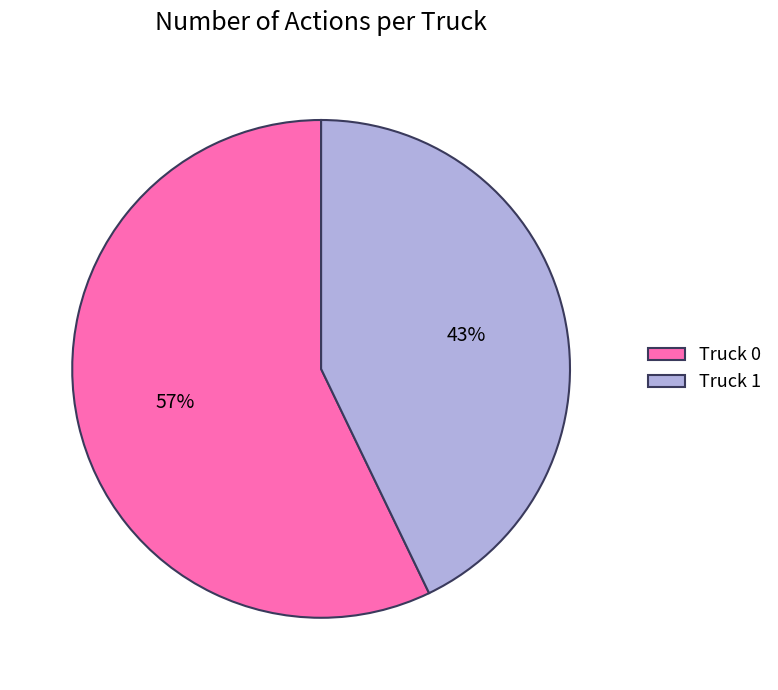

How many segments does this pie chart have?

2